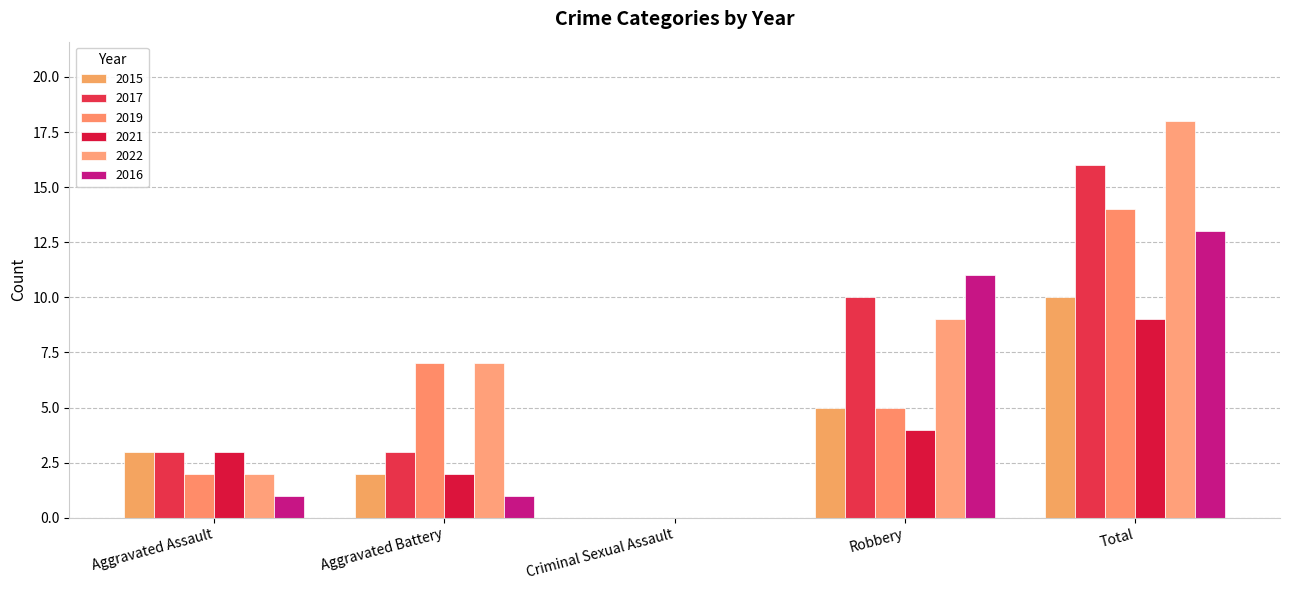

Between Criminal Sexual Assault and Aggravated Battery, which is larger?

Aggravated Battery